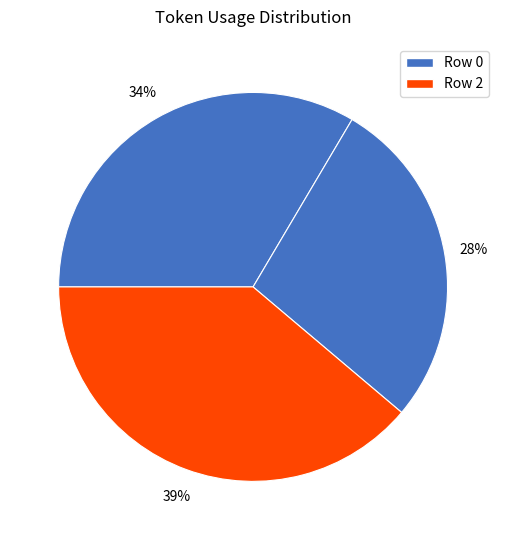

How many segments does this pie chart have?

3